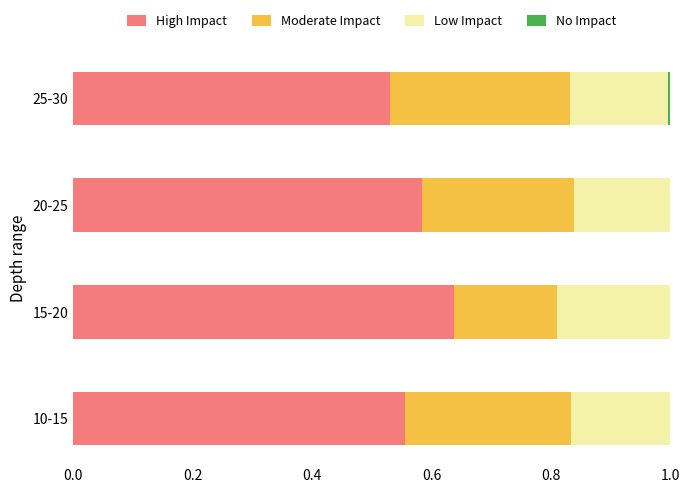

The value of High Impact at 25-30 is 0.9. True or false?

False